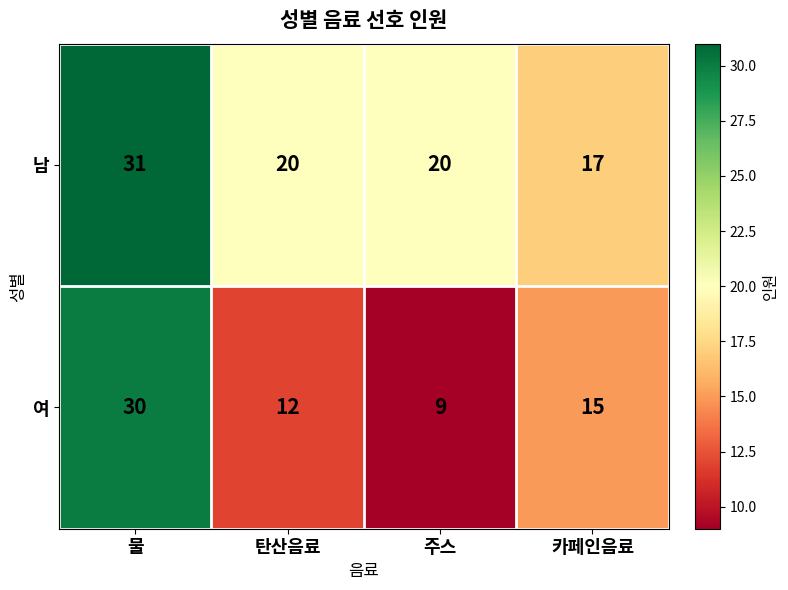

Rank the series at 물 from lowest to highest value.

여, 남